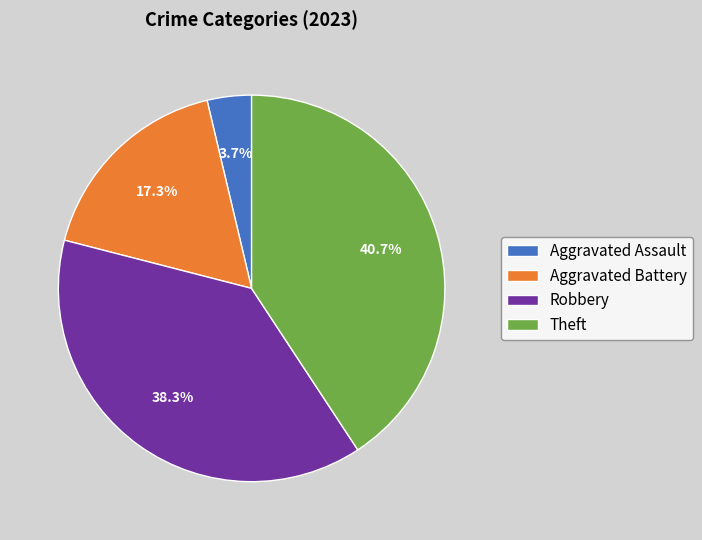

To the nearest percent, what is the difference between the largest and smallest slice percentages?

37%